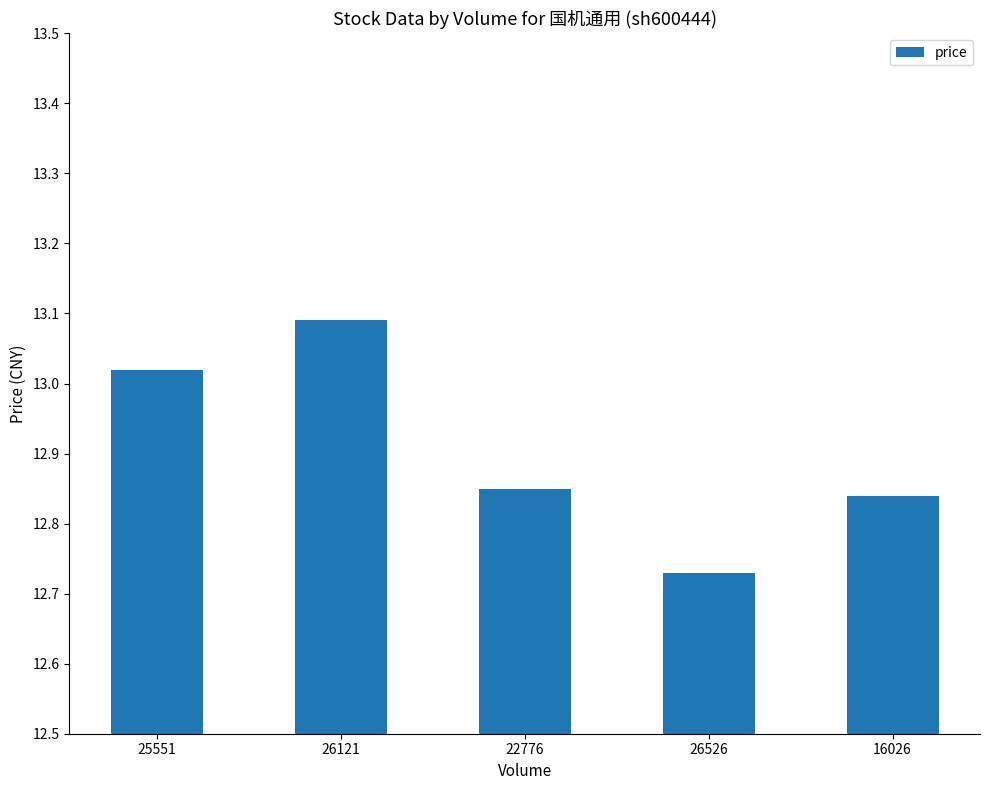

What is the greatest value displayed?

13.1